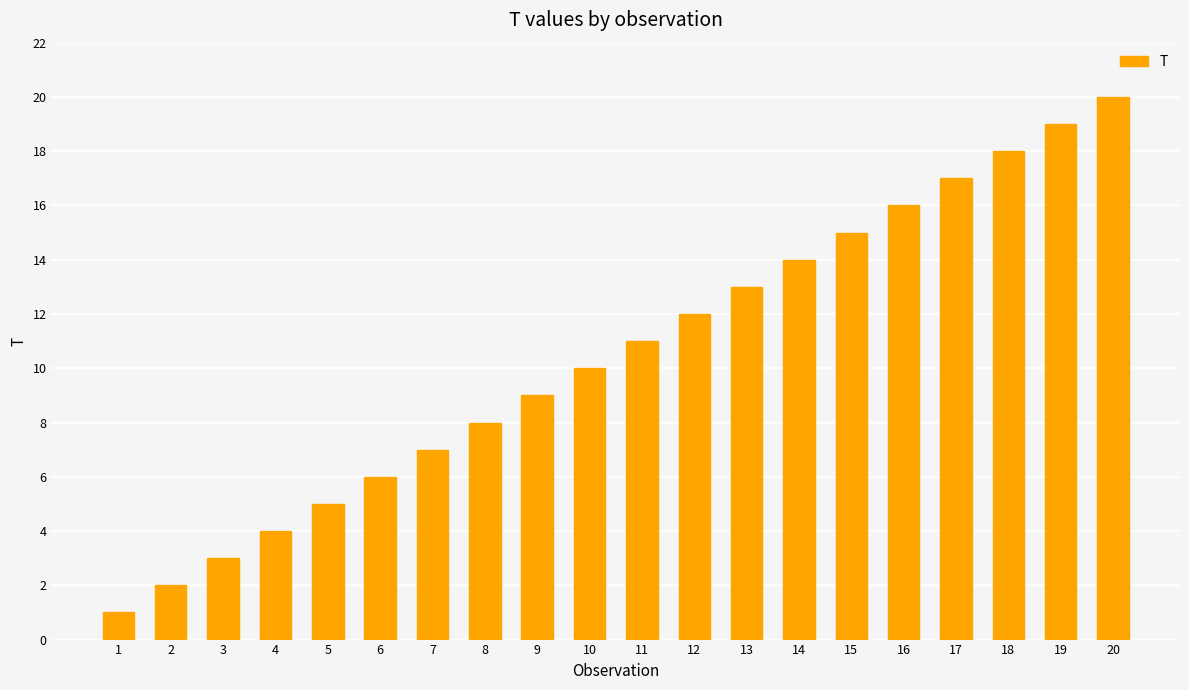

Reading right to left, transcribe all the data shown in this chart.

20=20	19=19	18=18	17=17	16=16	15=15	14=14	13=13	12=12	11=11	10=10	9=9	8=8	7=7	6=6	5=5	4=4	3=3	2=2	1=1